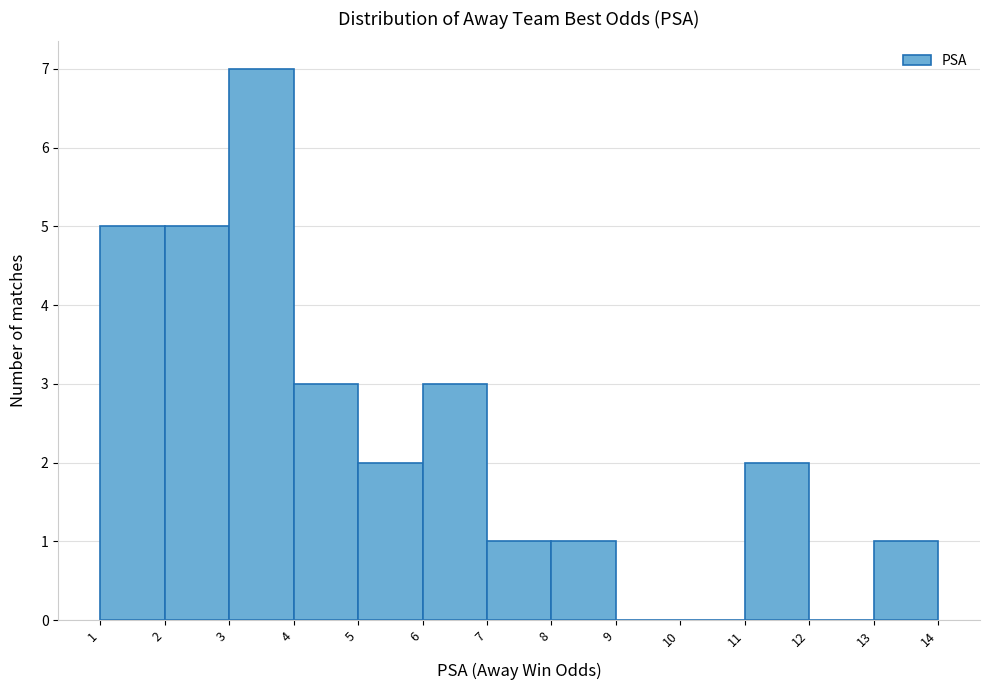

Reading left to right, transcribe this chart: for each bar, give the range it covers on the x-axis and its height. The values are not printed on the chart, so give them approximately, as read against the axis.

1 to 2: 5
2 to 3: 5
3 to 4: 7
4 to 5: 3
5 to 6: 2
6 to 7: 3
7 to 8: 1
8 to 9: 1
9 to 10: 0
10 to 11: 0
11 to 12: 2
12 to 13: 0
13 to 14: 1